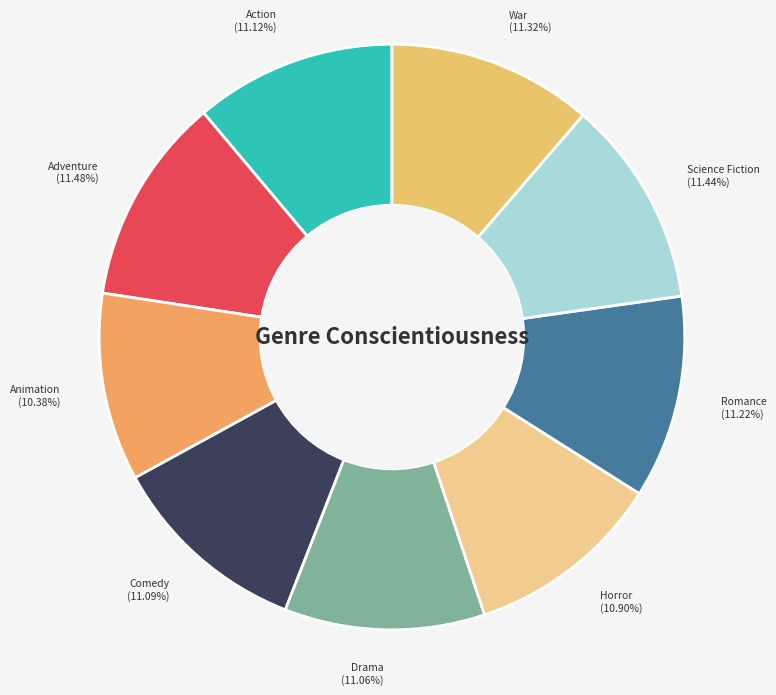

Does Science Fiction represent more than half of the total?

No